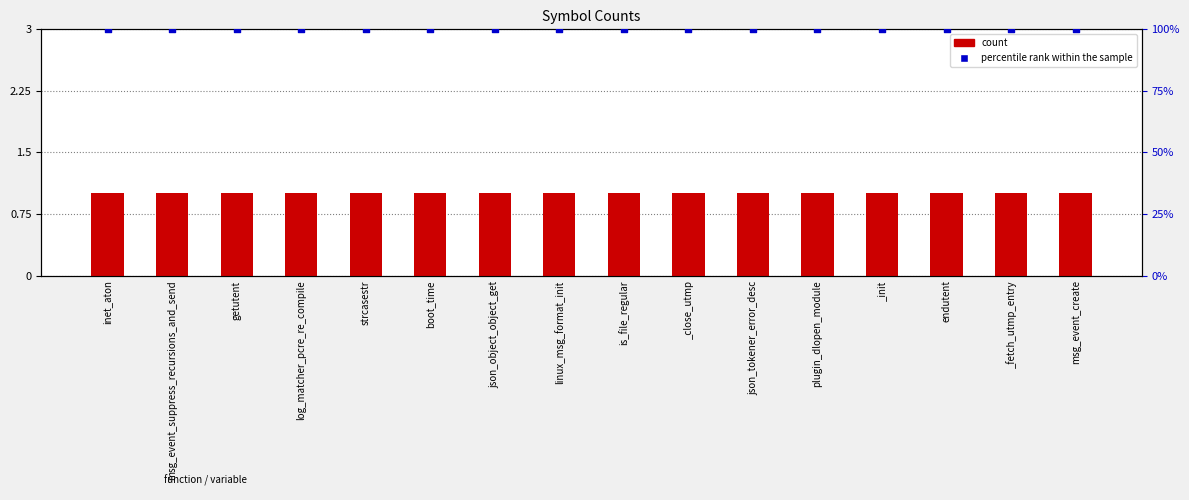

At which category is the sum across all series the highest?

inet_aton